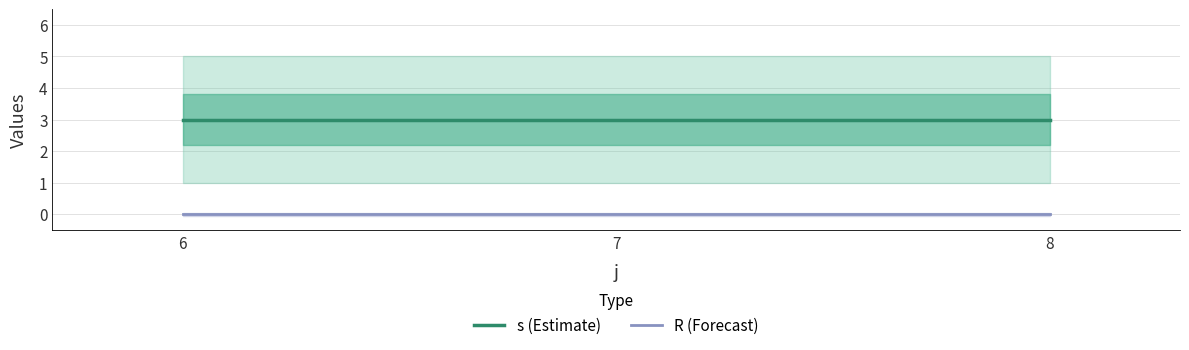

Which series has the largest total across all categories?

s (Estimate)